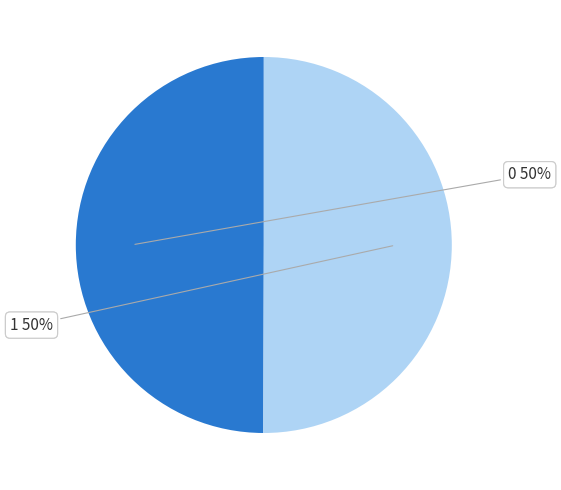

To the nearest percent, what percentage of the pie is 1?

50%